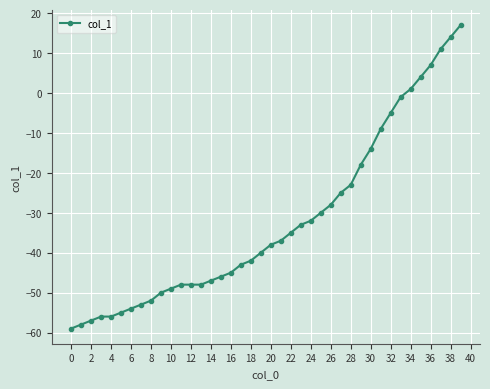

What is the difference between the maximum and minimum values?

76